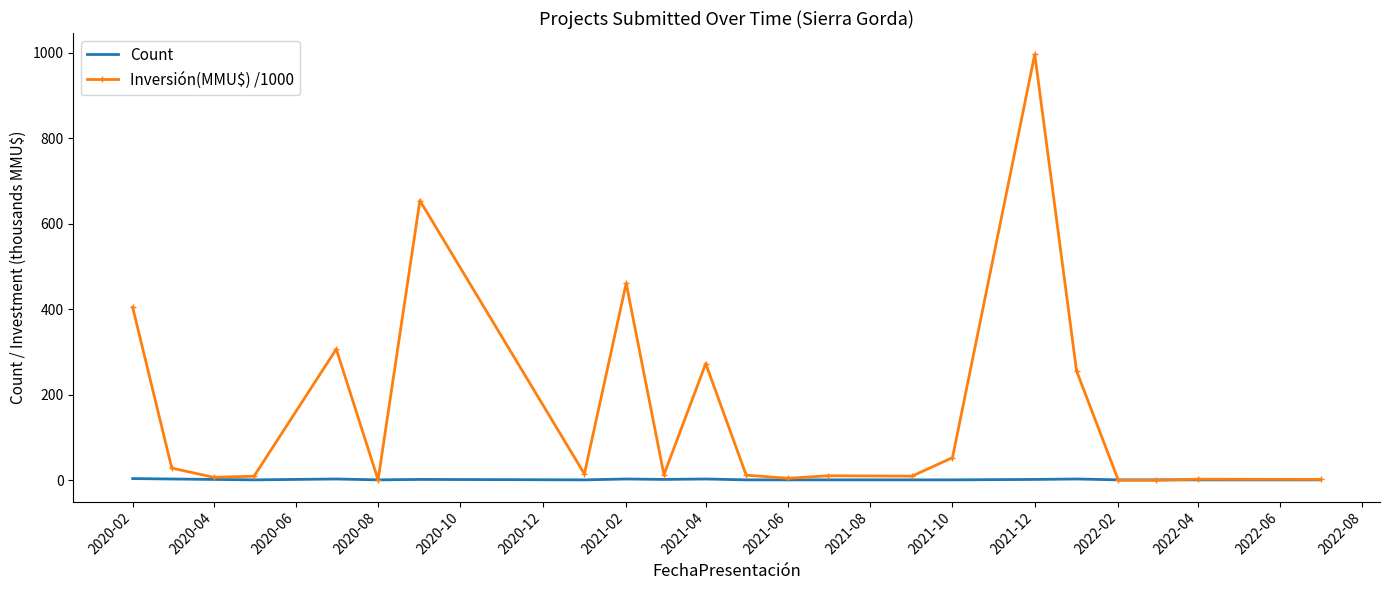

Which series has the widest spread of values?

Inversión(MMU$) /1000